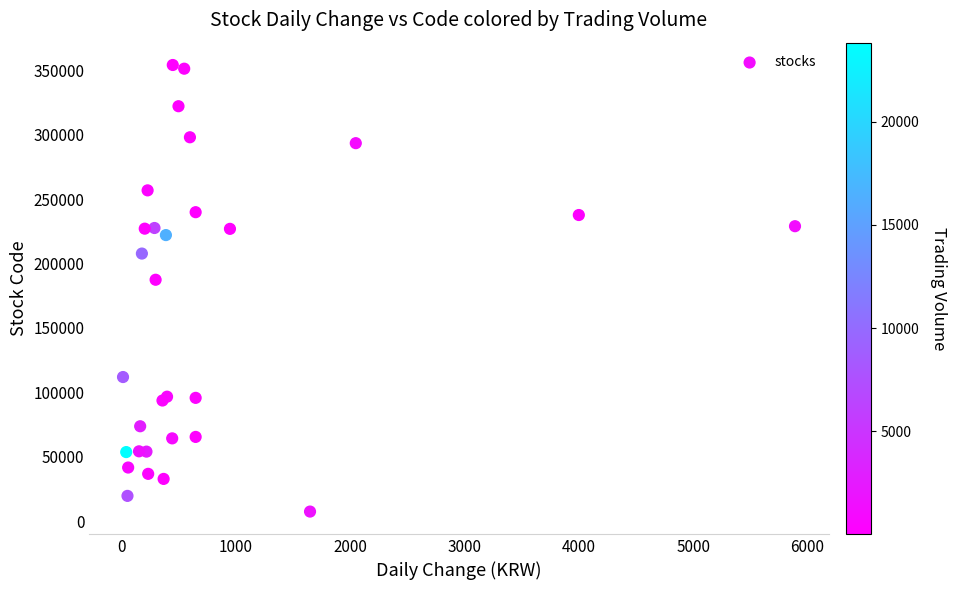

What Y value in the scatter plot is closest to 180795?

187420